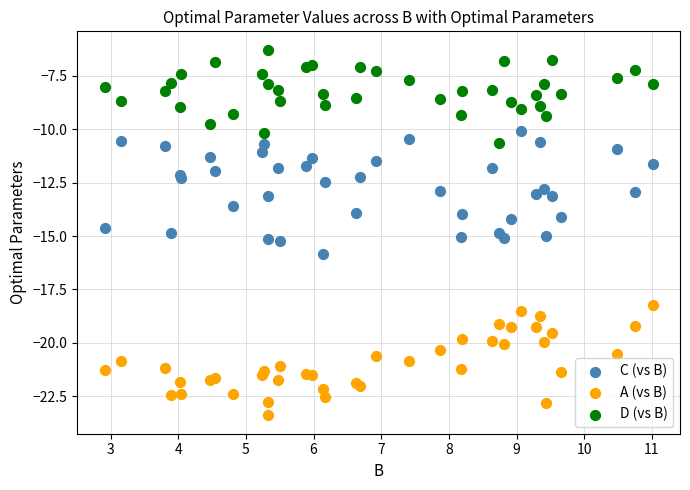

Which series contains the highest Y value?

D (vs B)